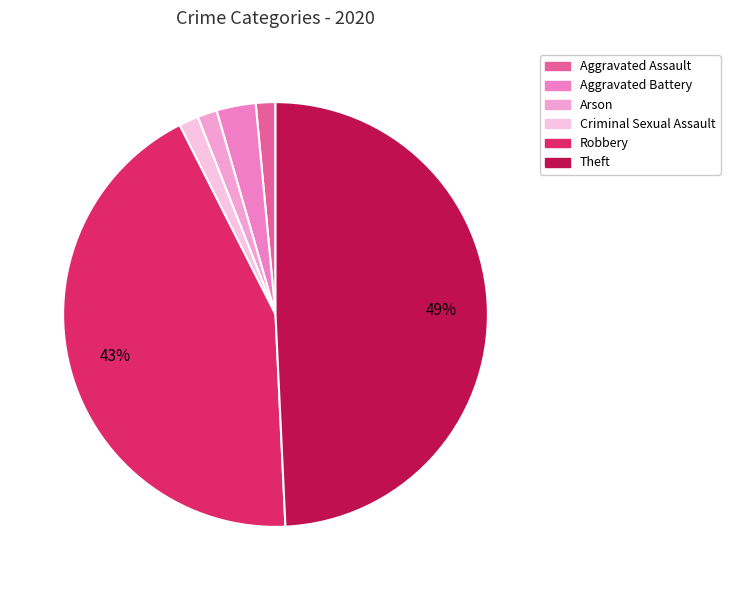

What is the change in value from Criminal Sexual Assault to Theft?

+32